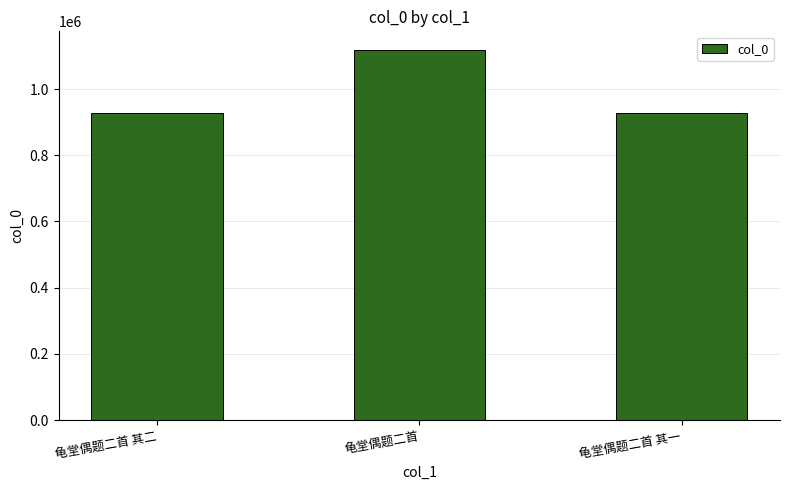

What is the difference between the maximum and minimum values?

189409